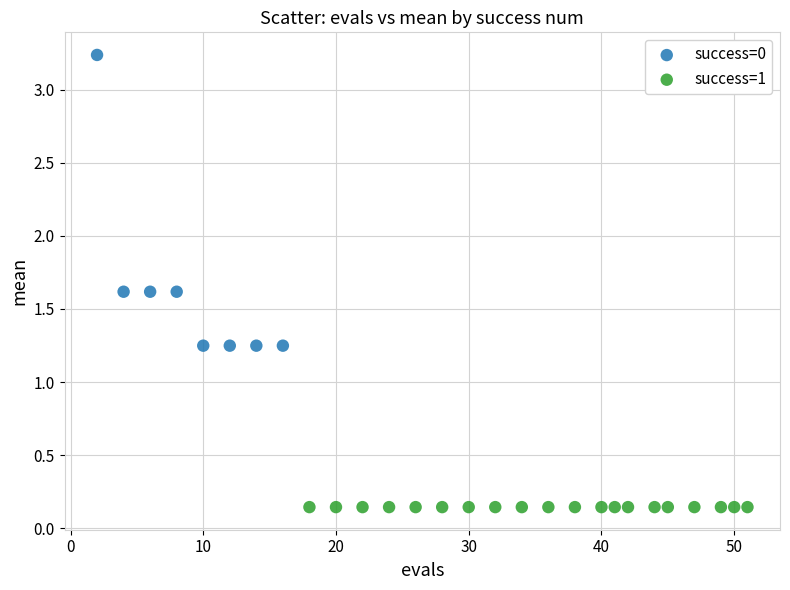

Which series reaches the maximum Y coordinate?

success=0